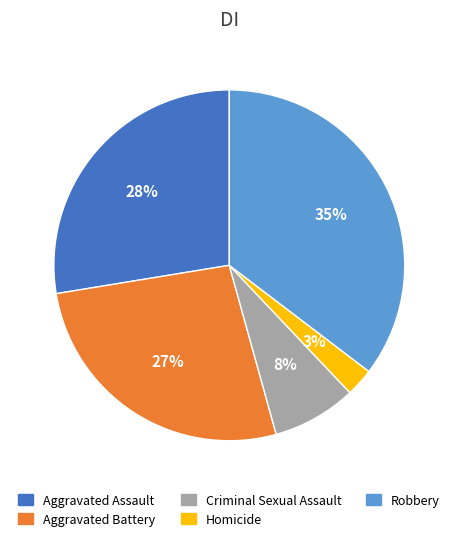

True or false: Criminal Sexual Assault accounts for 18% of the total.

False